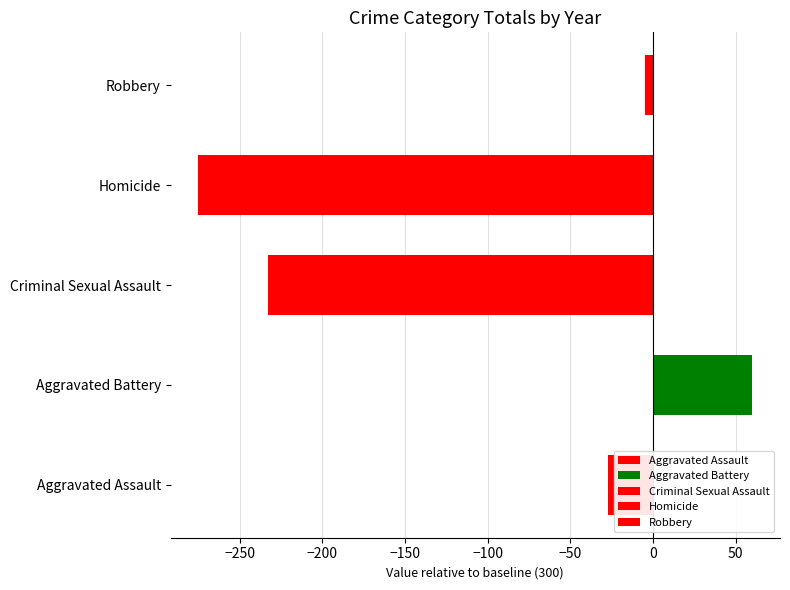

Is the value of Robbery at 2023 greater than the value of Aggravated Assault at 2020?

Yes